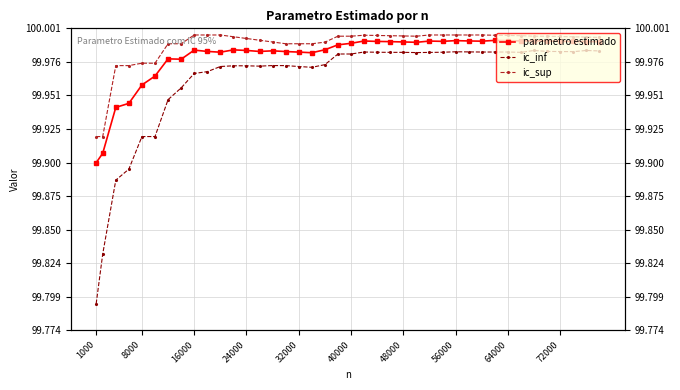

How many series are shown in this chart?

3